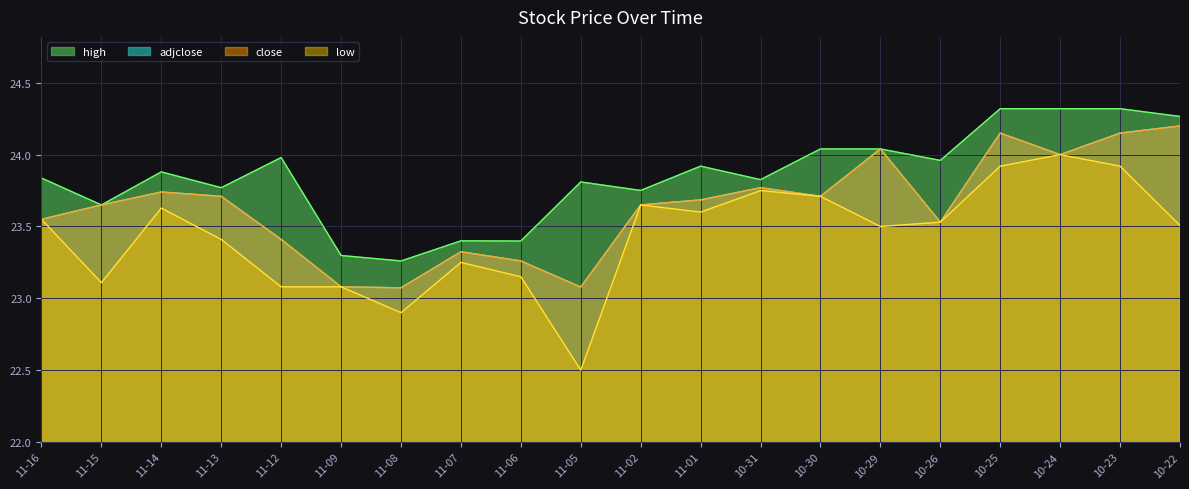

Which series has the widest spread of values?

low